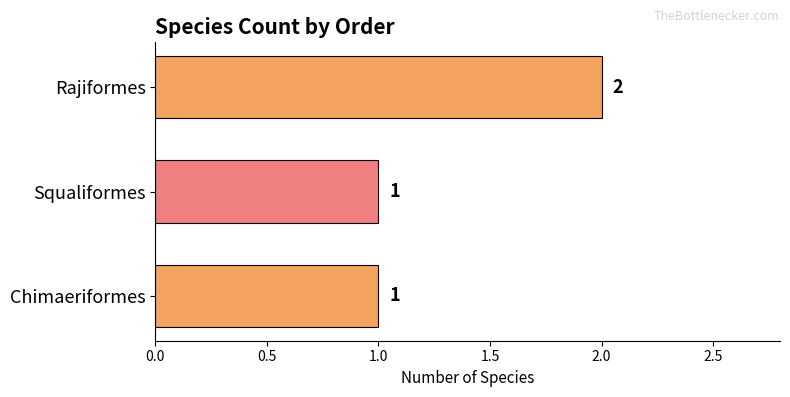

Approximately how many times larger is the value at Chimaeriformes compared to Rajiformes?

0.5